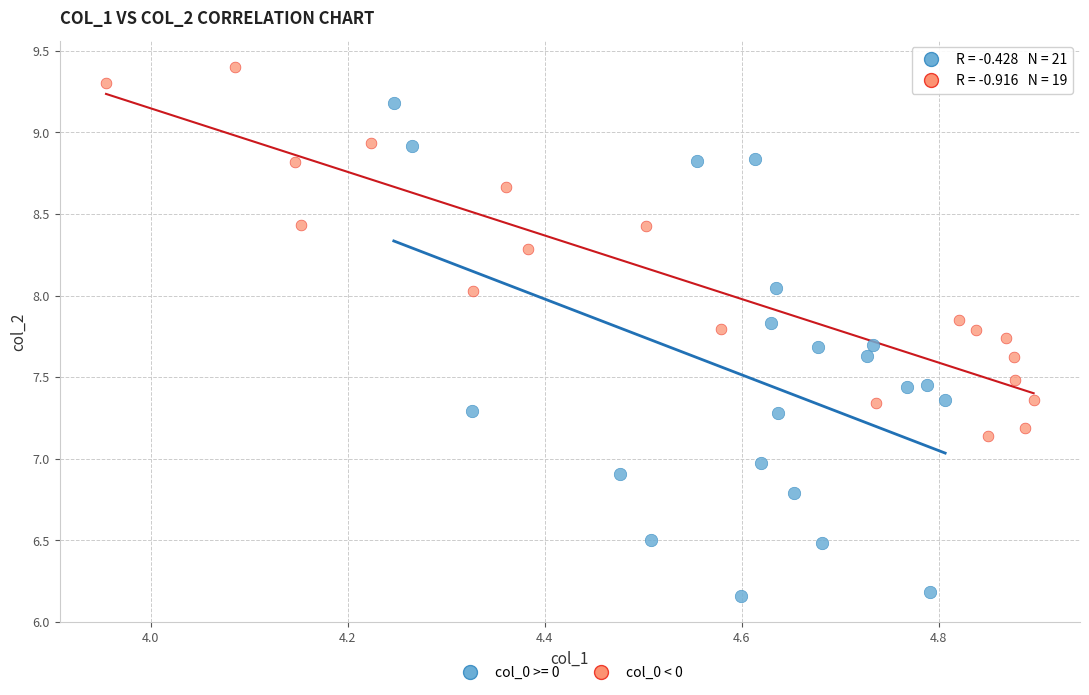

Which series has the widest spread of Y values?

col_0 >= 0